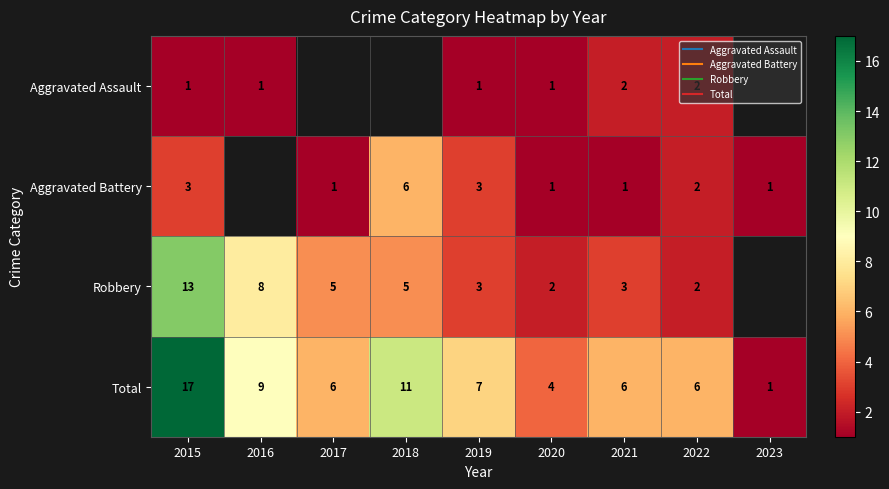

How many data points in Aggravated Battery are above 1?

4